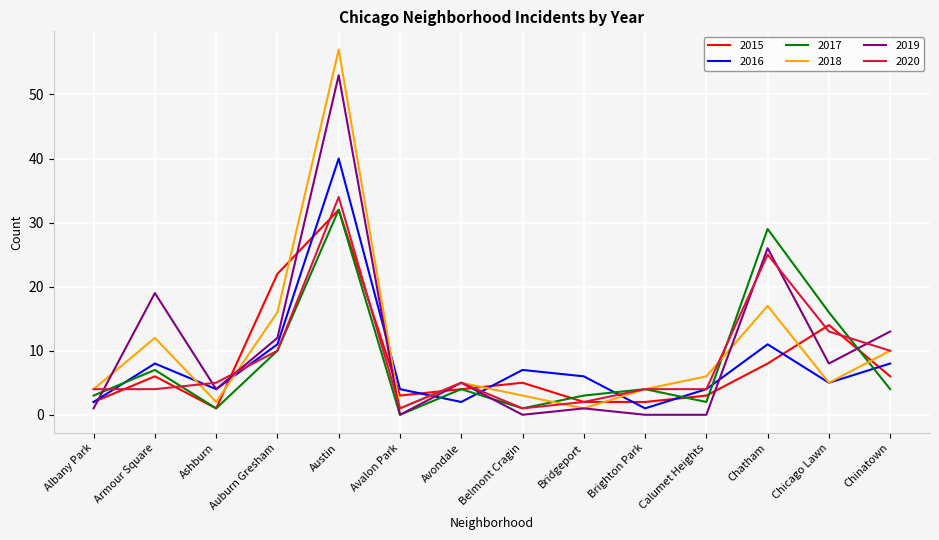

Where is the first local minimum for 2015?

Ashburn